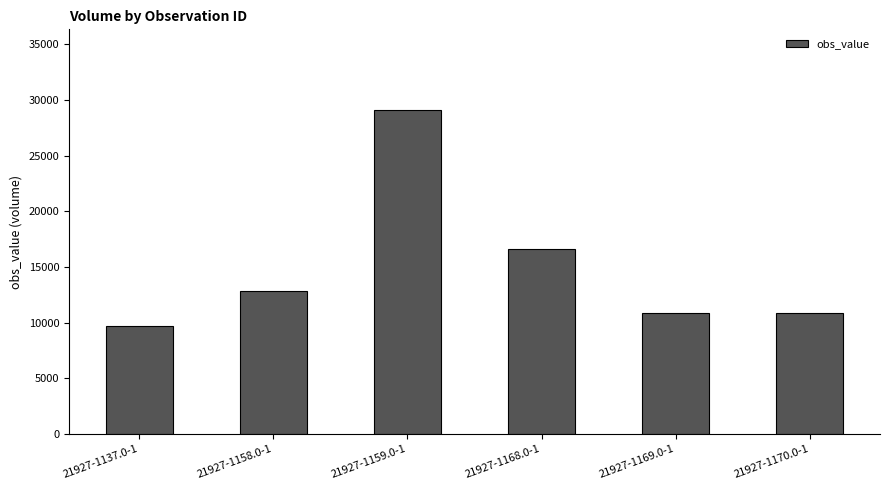

How many categories are shown in the chart?

6